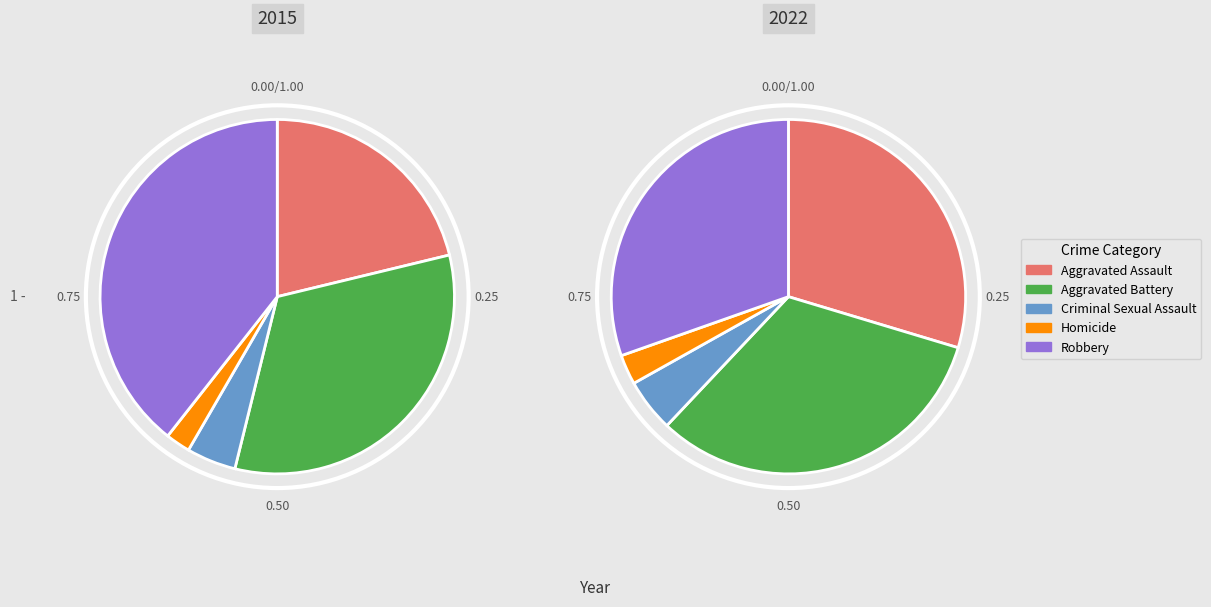

Which category has the smallest portion of the pie?

Homicide